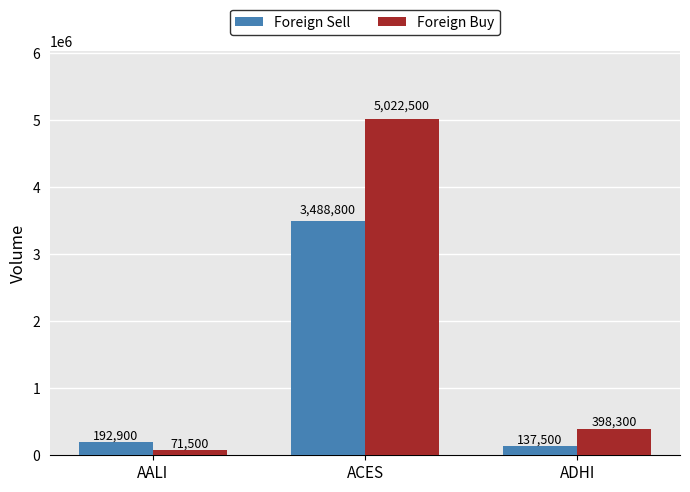

What is the difference between the second highest and minimum values in the Foreign Buy series?

326800